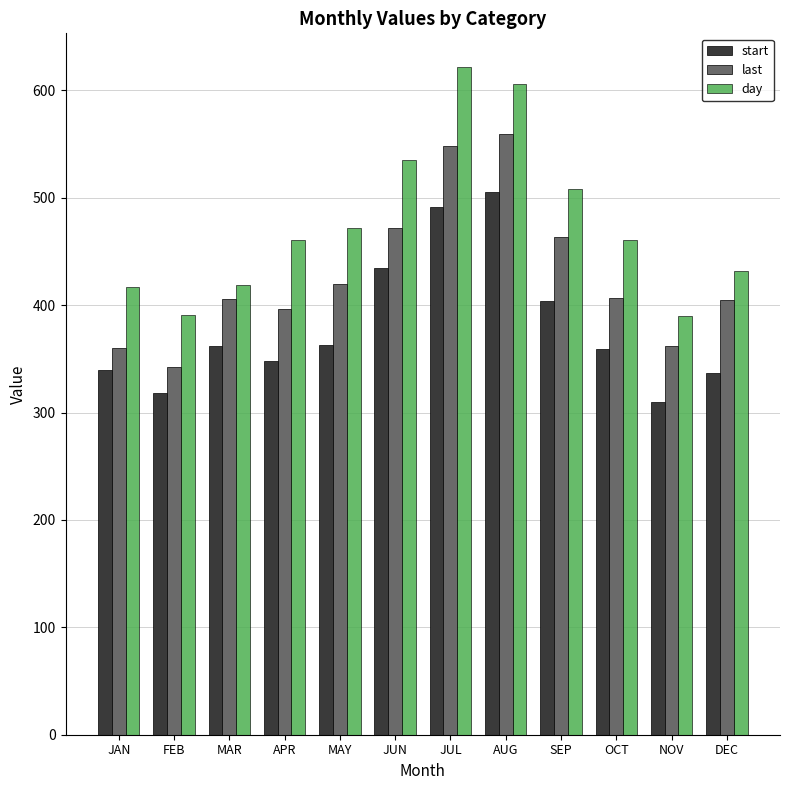

True or false: last has a value of 205 at MAY.

False